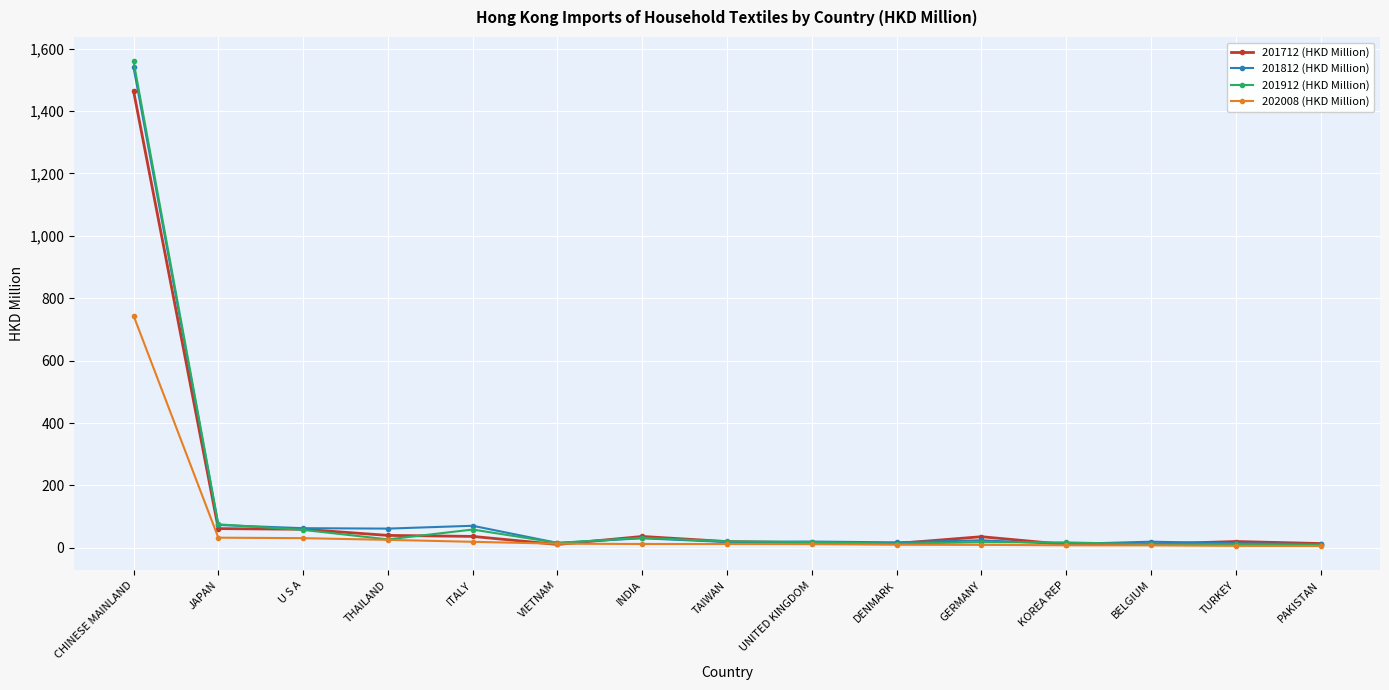

Does the chart display data point markers on the line(s)?

Yes